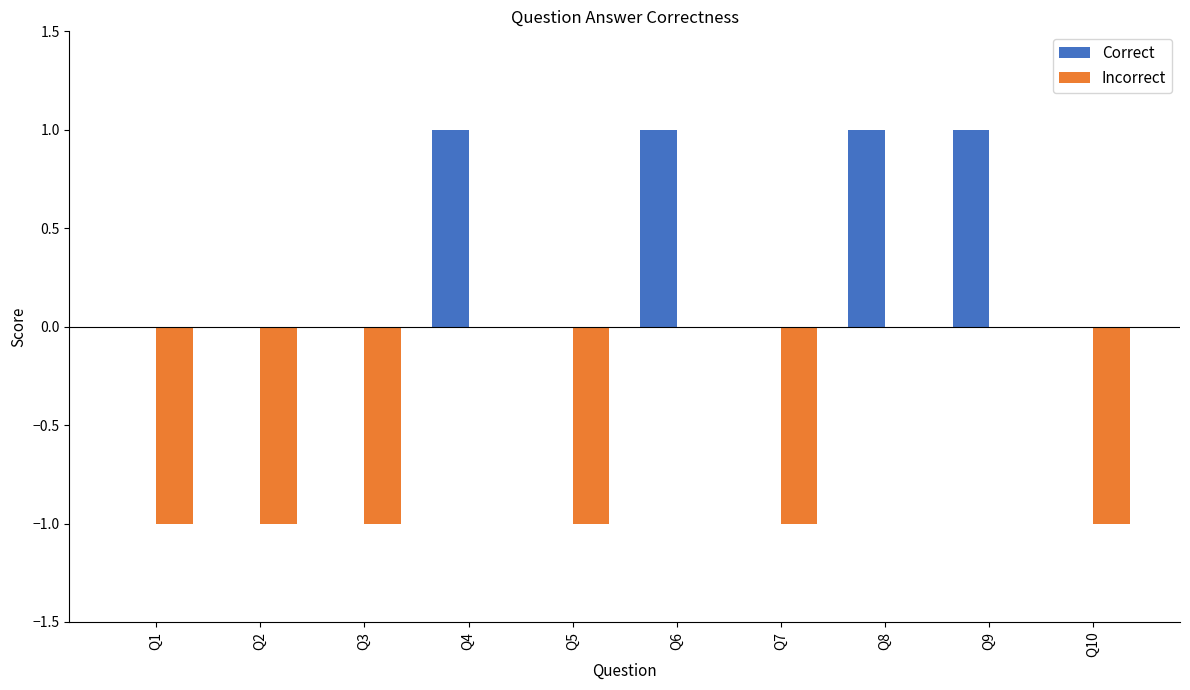

Which series has the largest total across all categories?

Correct